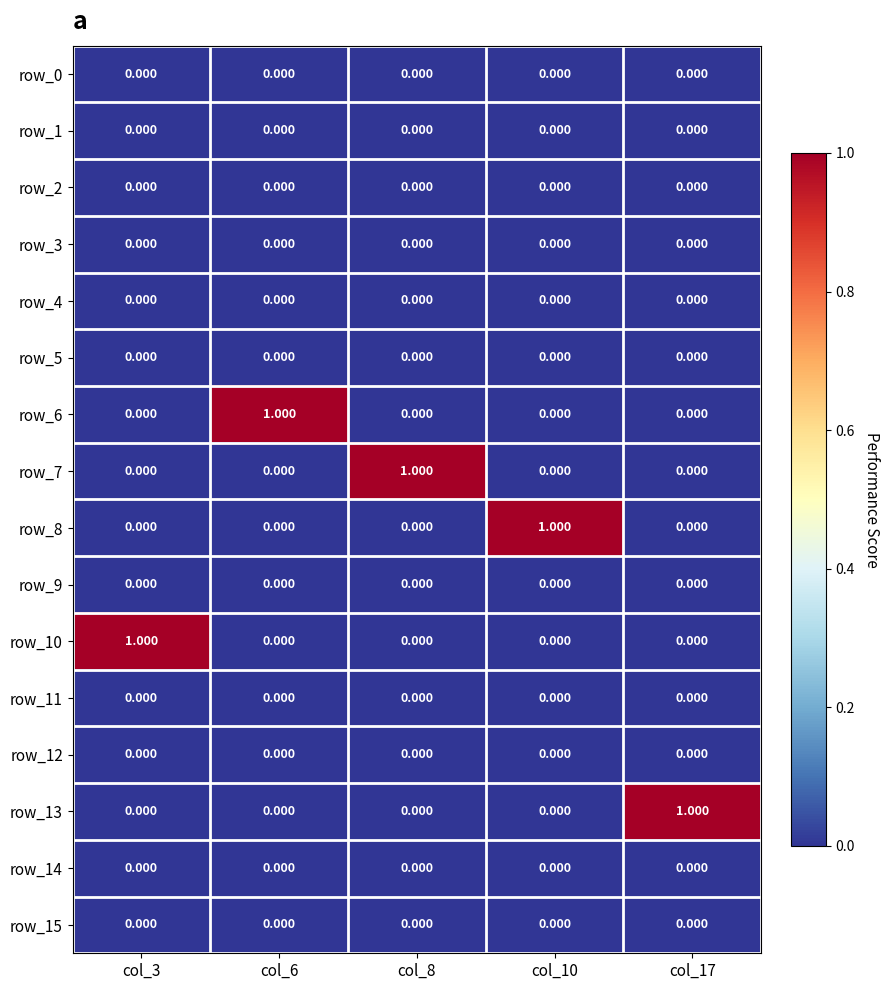

Which category has the highest value in the row_9 series?

col_3